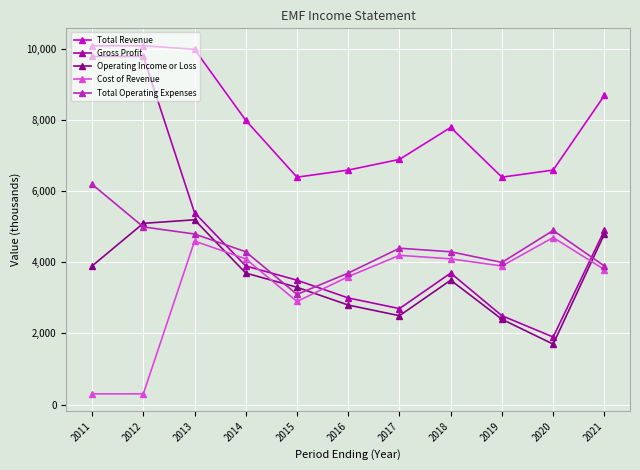

What is the difference between the second highest and second lowest values in the Total Operating Expenses series?

1300